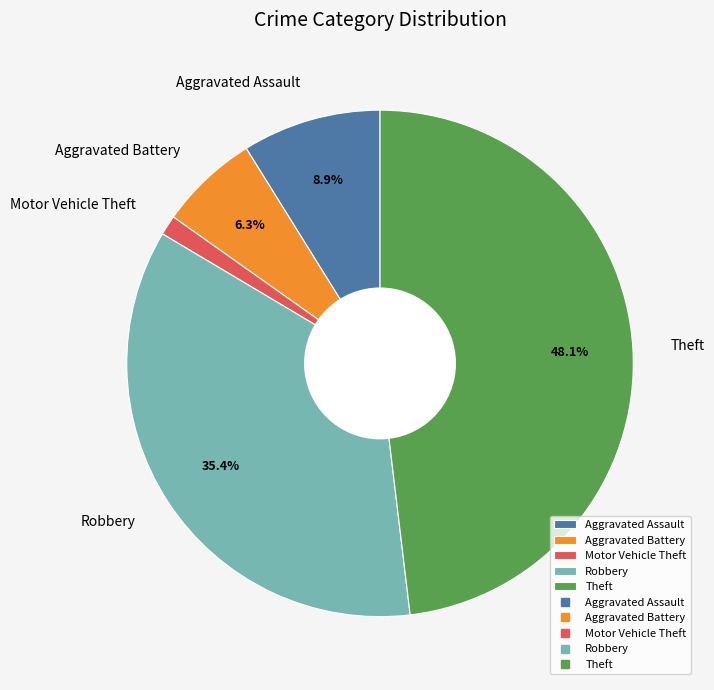

The Robbery slice represents 30% of the pie. True or false?

False